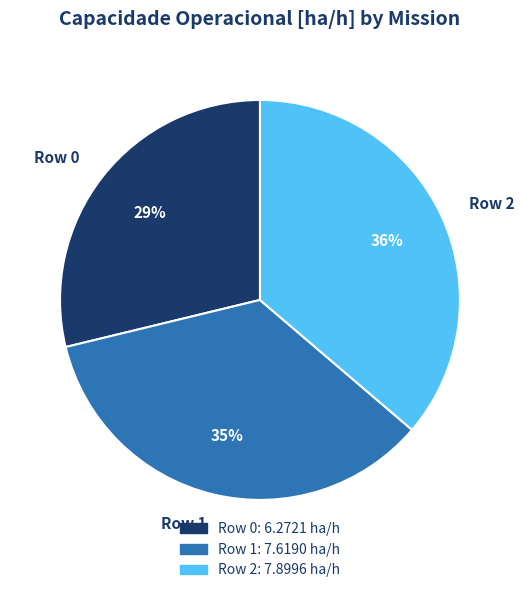

What is the largest slice in the pie chart?

Row 2